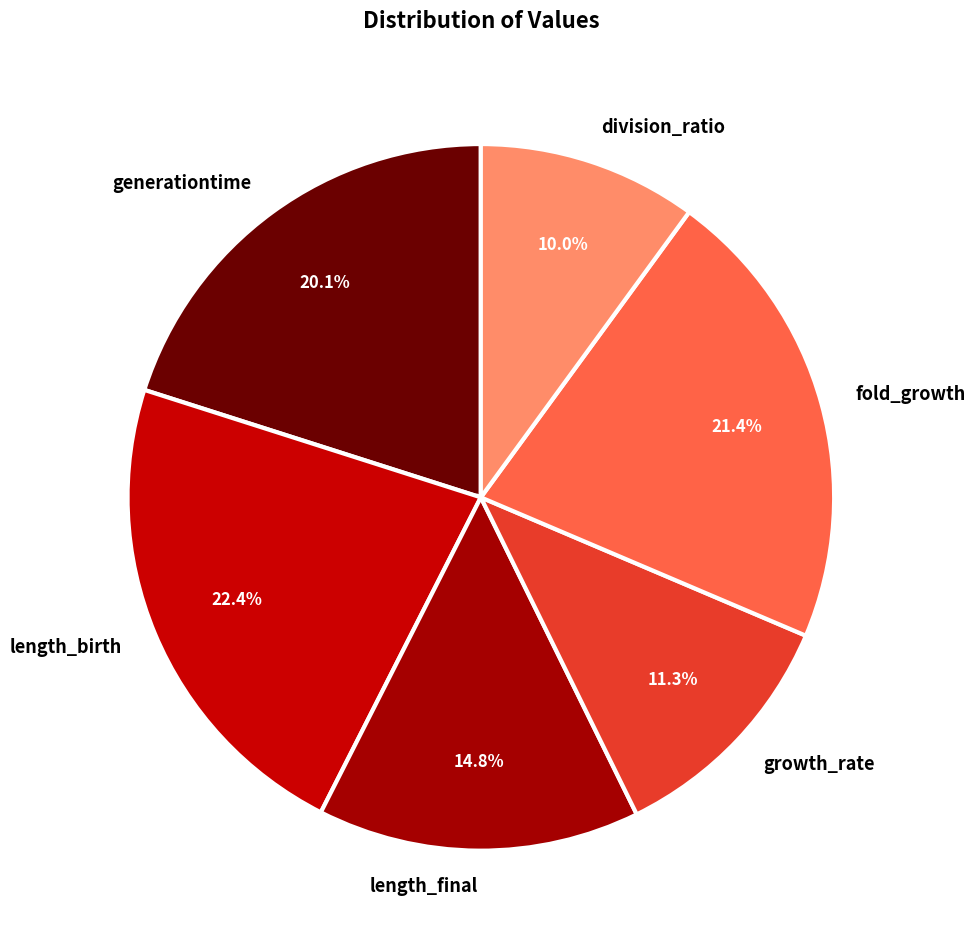

True or false: length_birth accounts for 31% of the total.

False